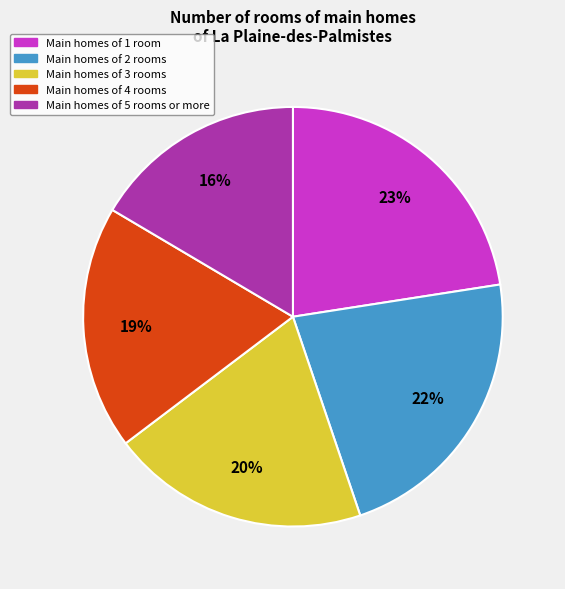

Which has a higher value, Main homes of 5 rooms or more or Main homes of 4 rooms?

Main homes of 4 rooms